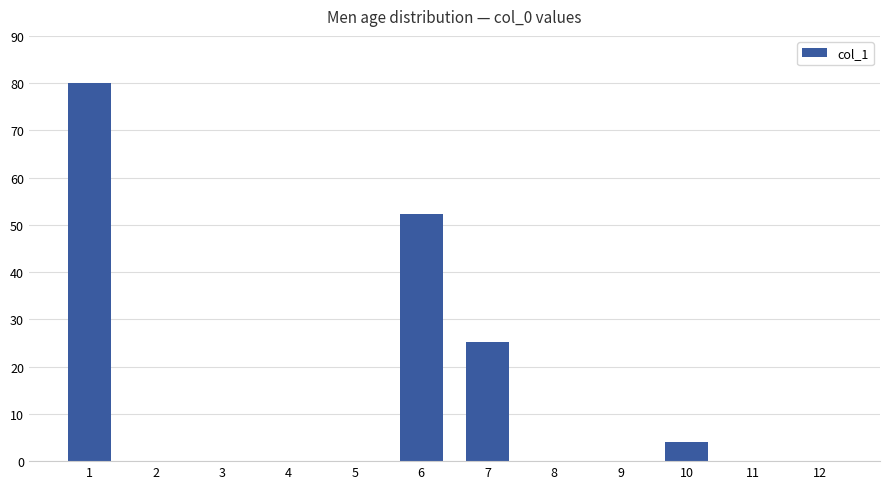

What is the change in value from 6 to 7?

-26.9